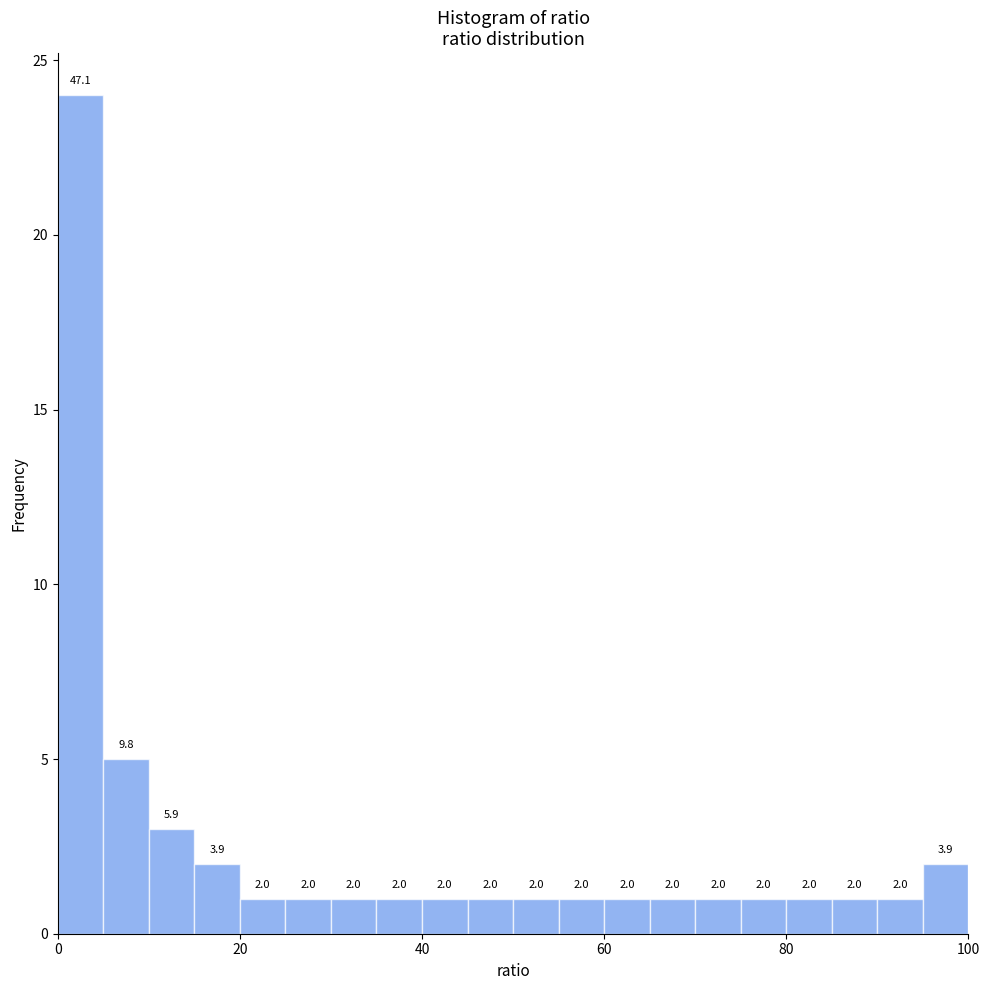

Read against the x-axis, roughly where is the centre of the tallest bar?

2